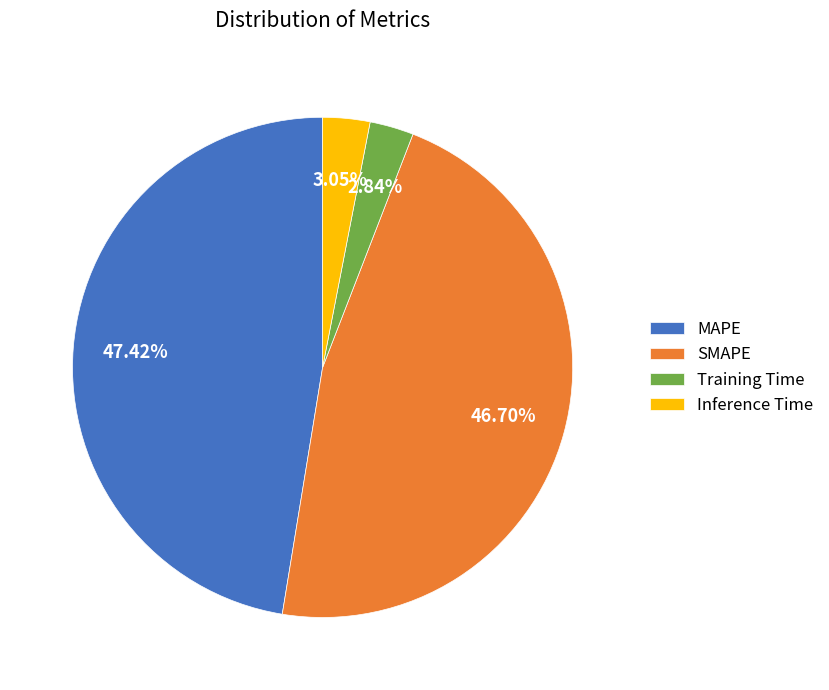

Is SMAPE the majority of the pie?

No